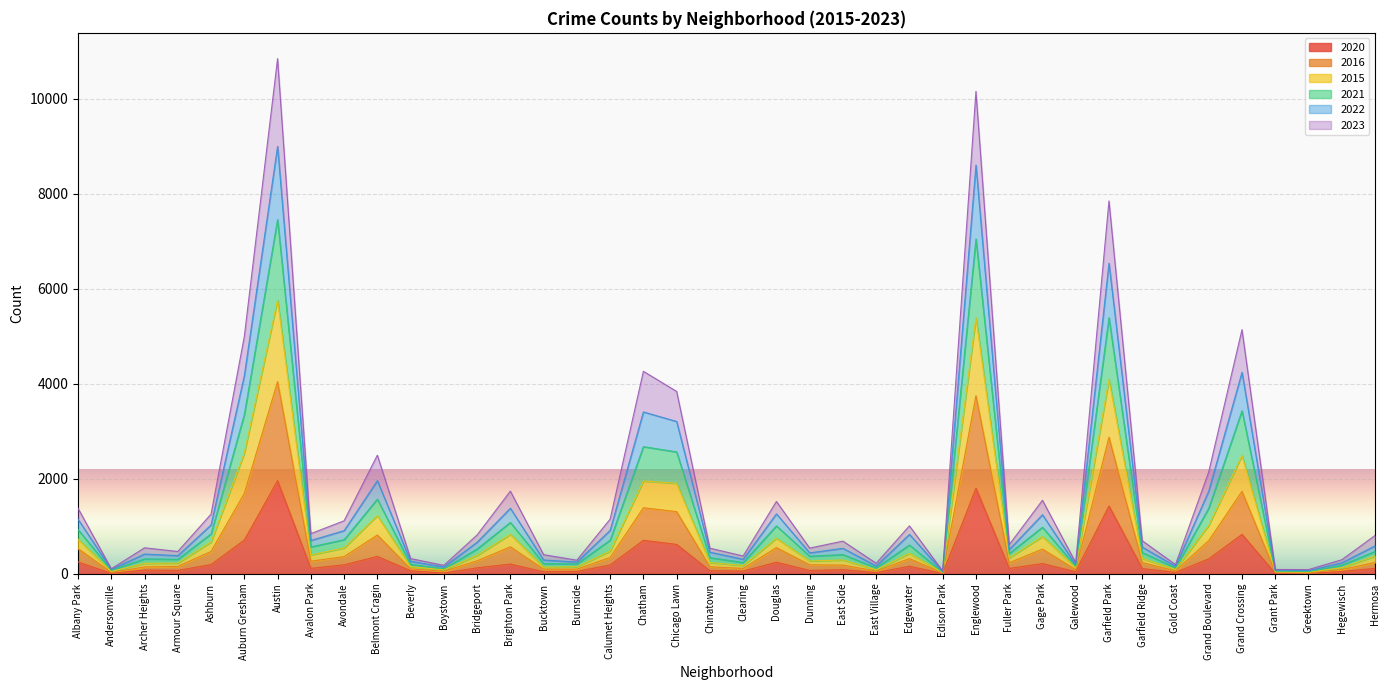

What is the value of the 2020 point at the 10th from the left?

364